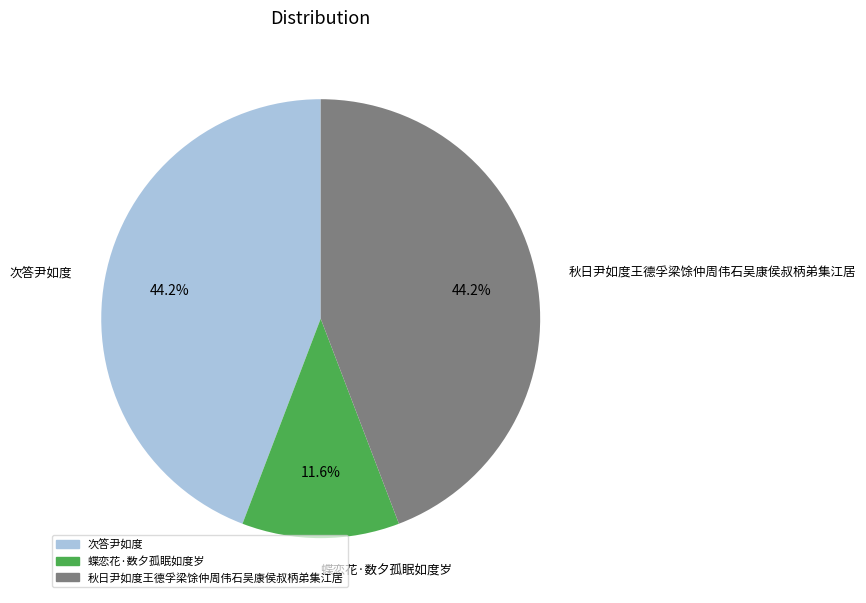

Between 蝶恋花·数夕孤眠如度岁 and 秋日尹如度王德孚梁馀仲周伟石吴康侯叔柄弟集江居, which is larger?

秋日尹如度王德孚梁馀仲周伟石吴康侯叔柄弟集江居